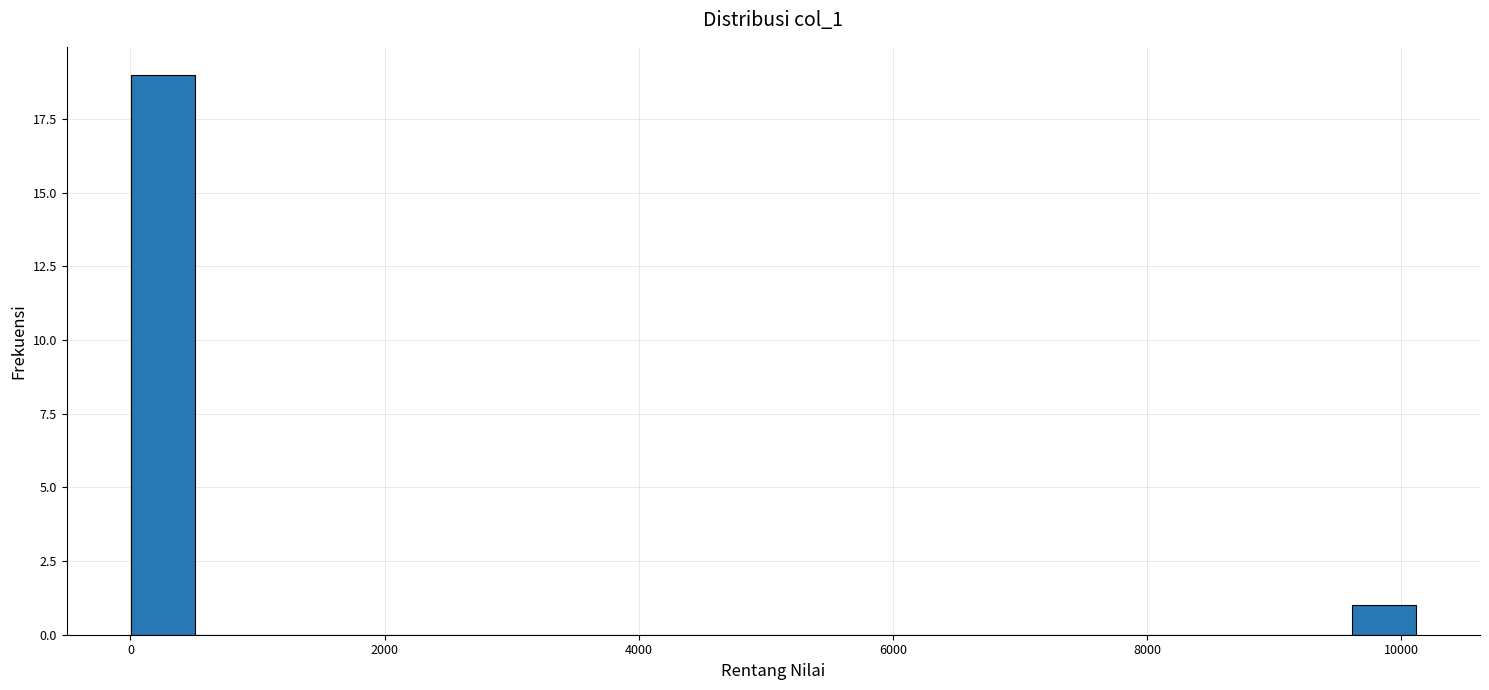

Read against the x-axis, roughly where is the centre of the tallest bar?

200